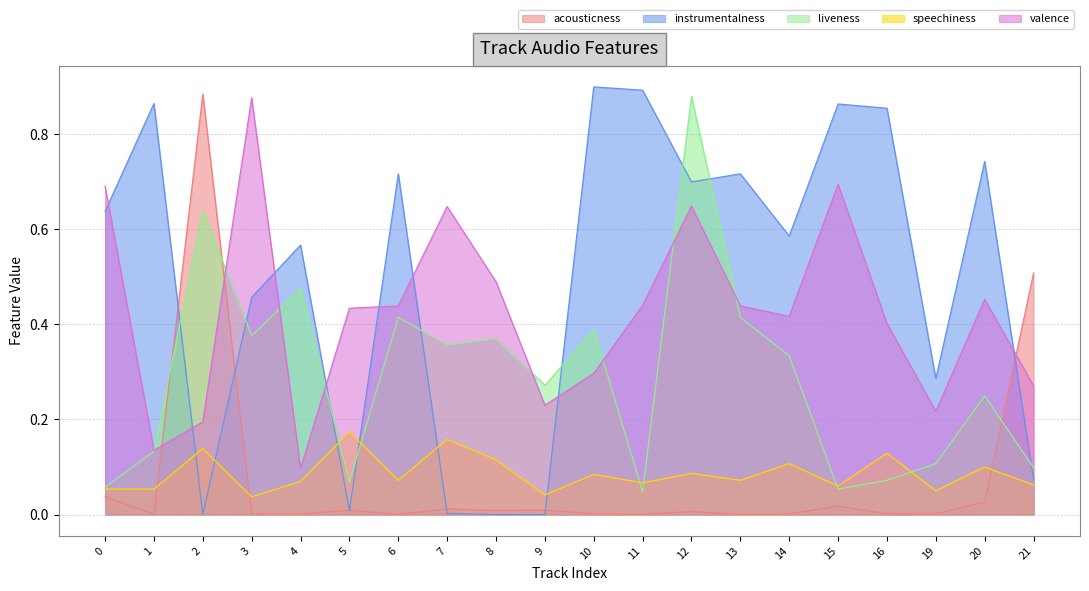

What is the difference between the second highest and minimum values in the acousticness series?

0.5